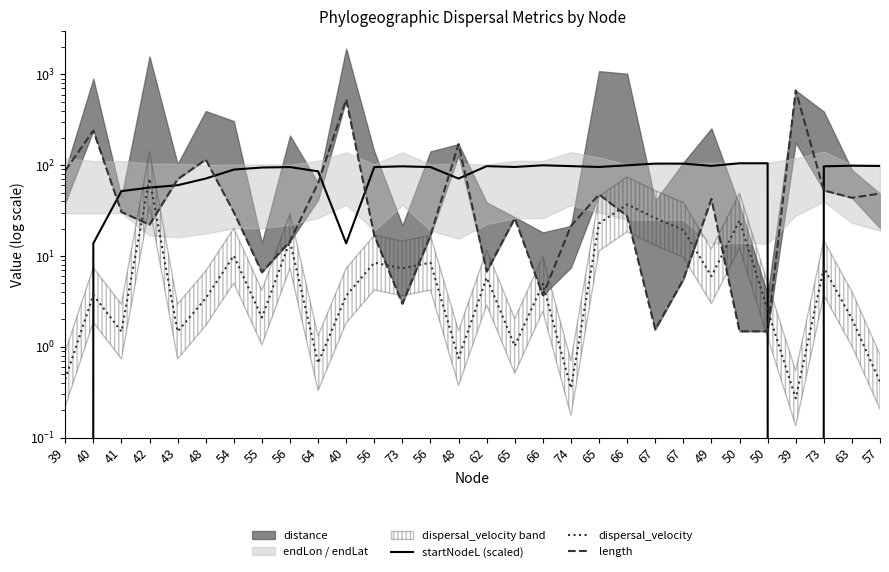

What is the label of the 19th point from the left?

74